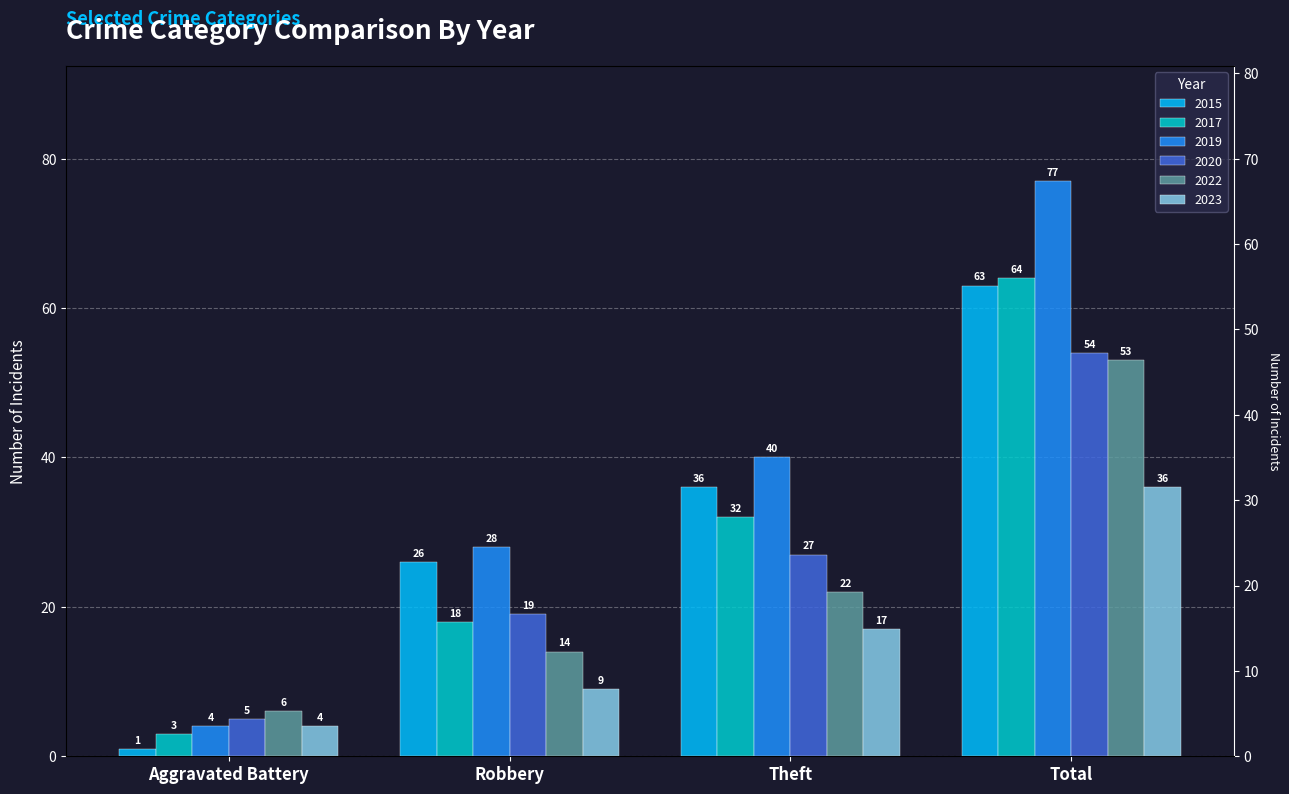

How many groups of bars are there?

4